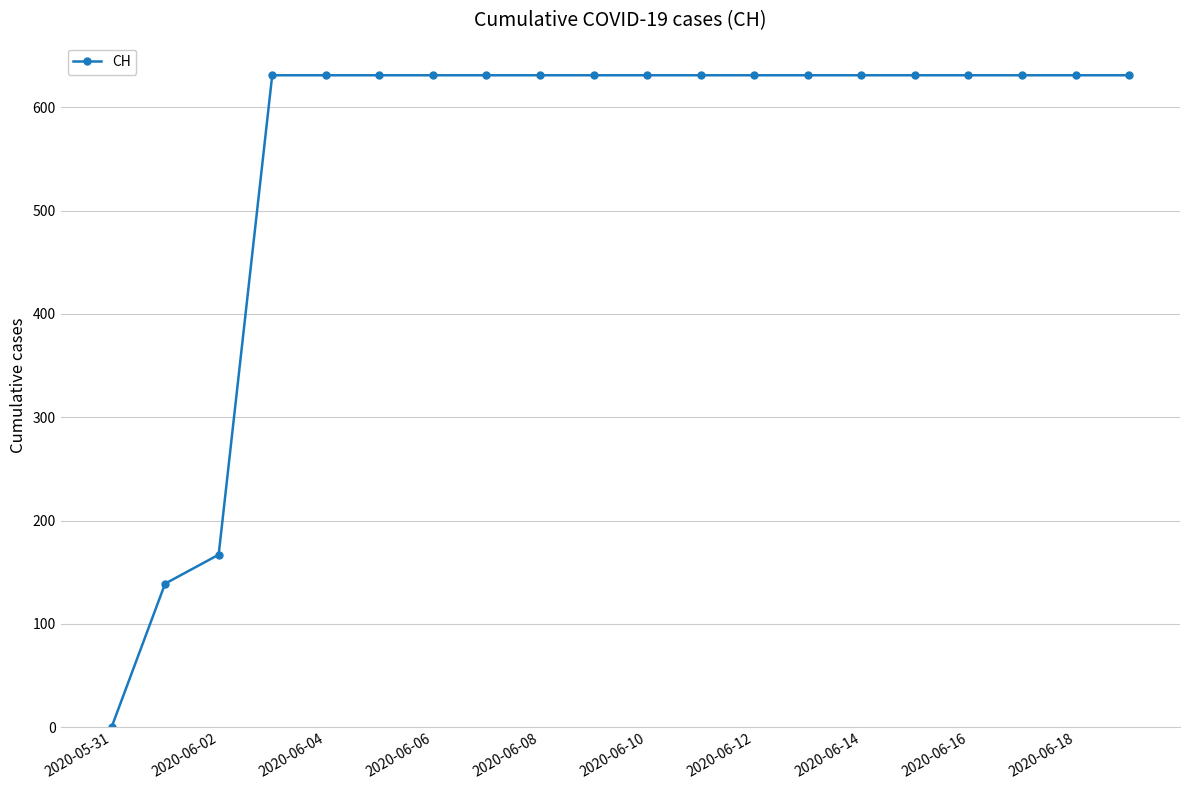

What is the average value?

552